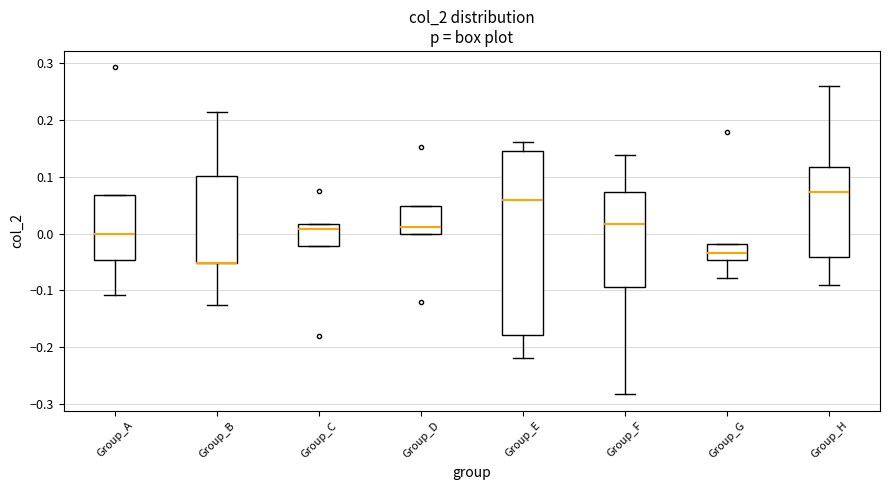

Which box is the tallest, from its lower edge to its upper edge?

Group_E